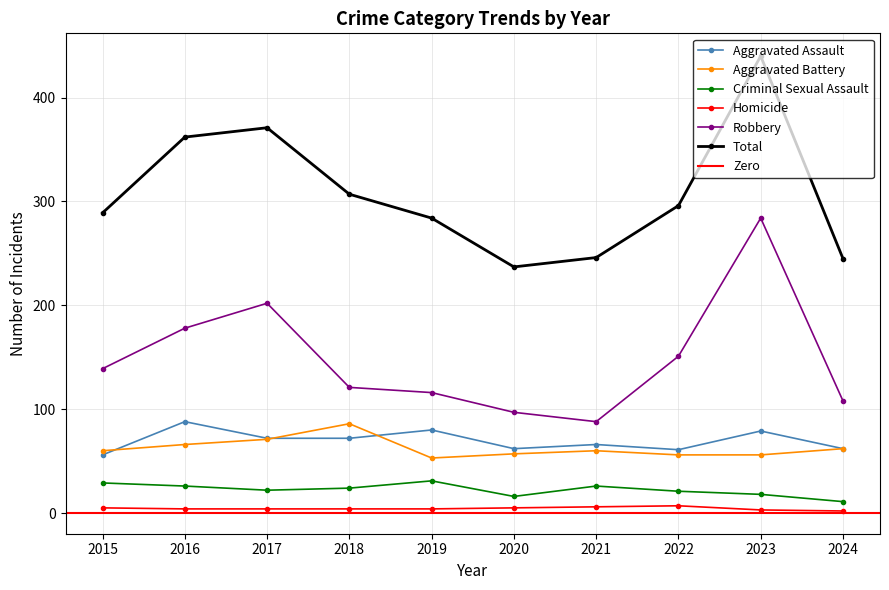

Does the chart have visible grid lines?

Yes